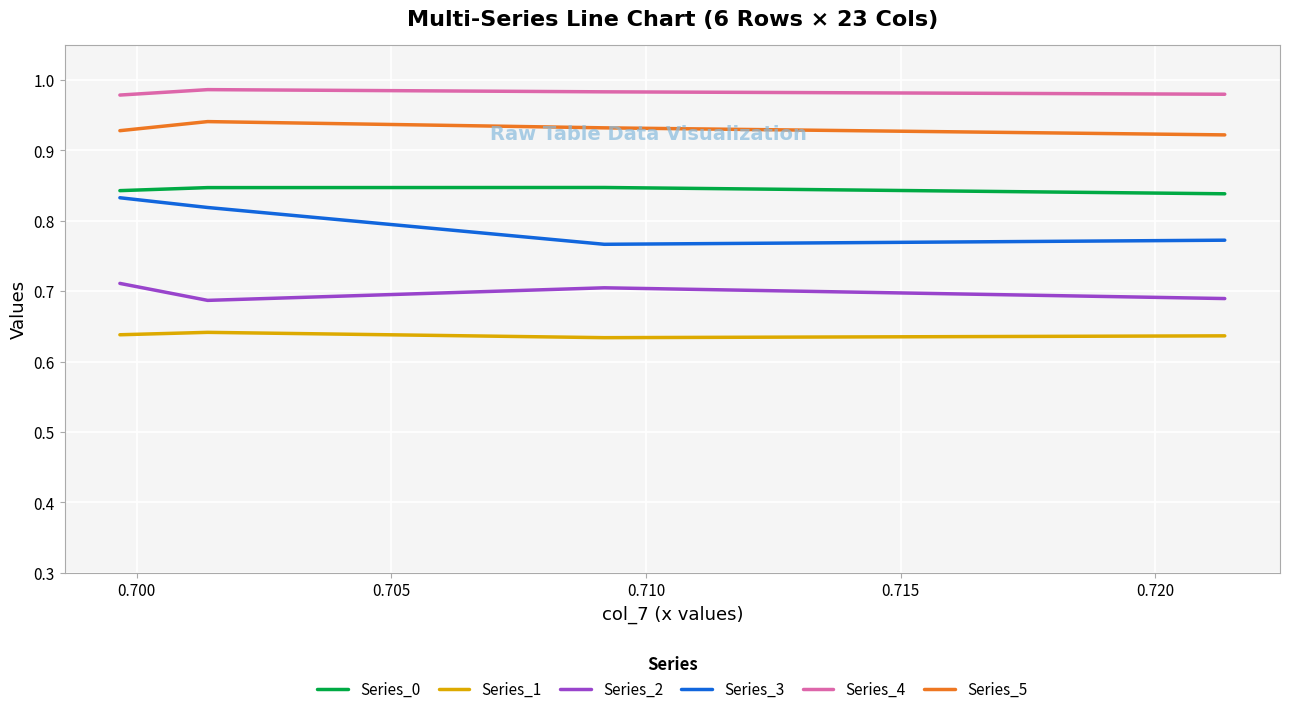

What is the value of the Series_2 point at the 2nd from the left?

0.7